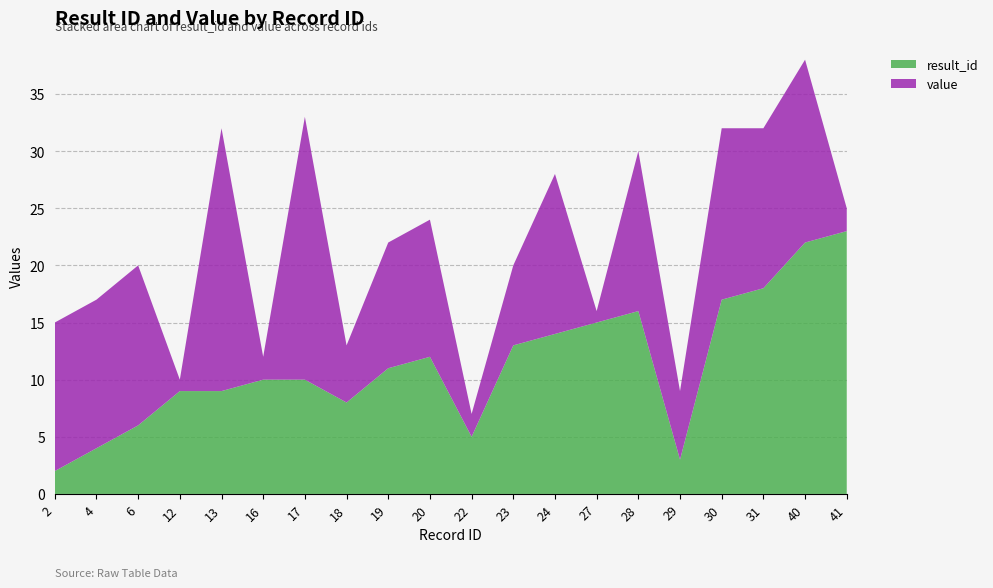

Reading left to right, transcribe all the data shown in this chart.

result_id: 2	4	6	9	9	10	10	8	11	12	5	13	14	15	16	3	17	18	22	23
value: 13	13	14	1	23	2	23	5	11	12	2	7	14	1	14	6	15	14	16	2